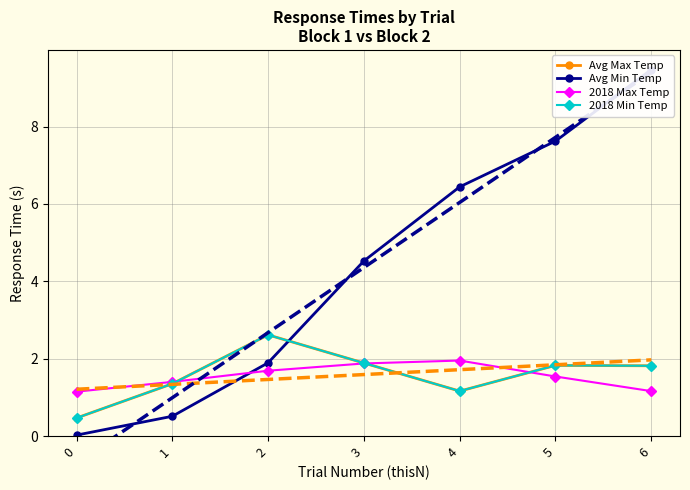

What is the difference between the second highest and minimum values in the 2018 Min Temp series?

1.4